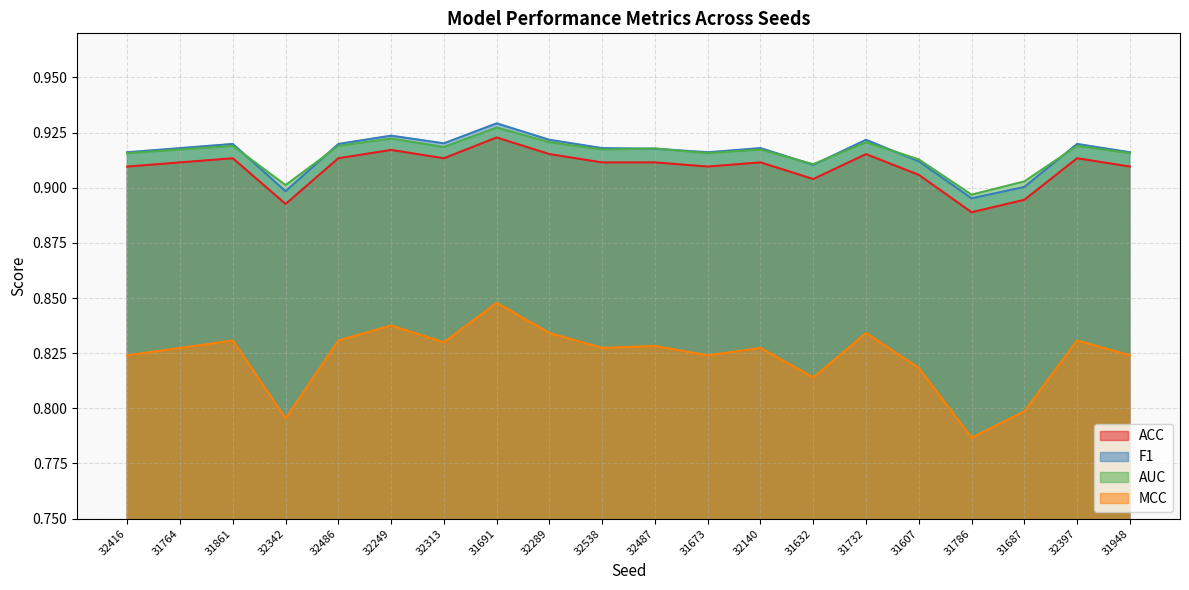

At how many categories does at least one series exceed 0?

20